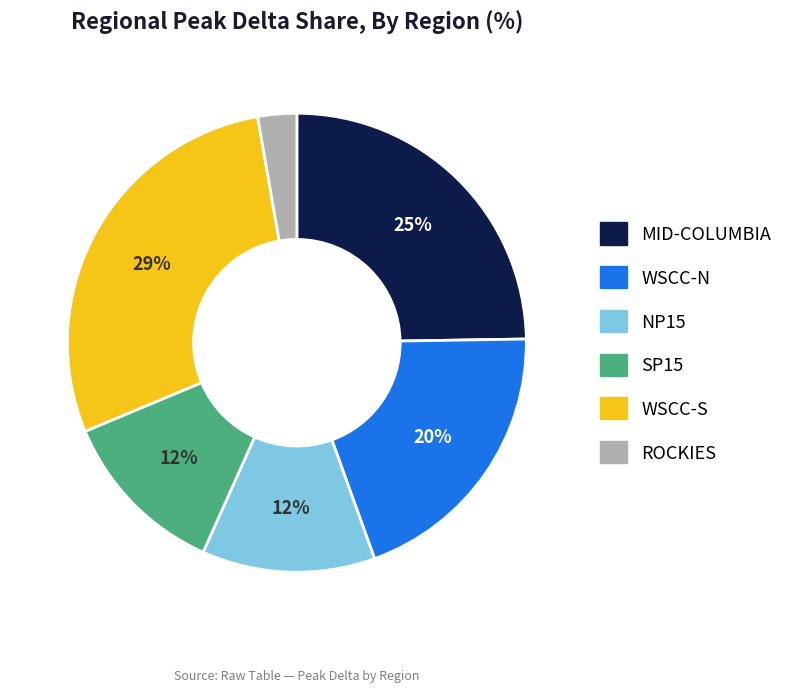

To the nearest percent, what portion does WSCC-S represent?

29%